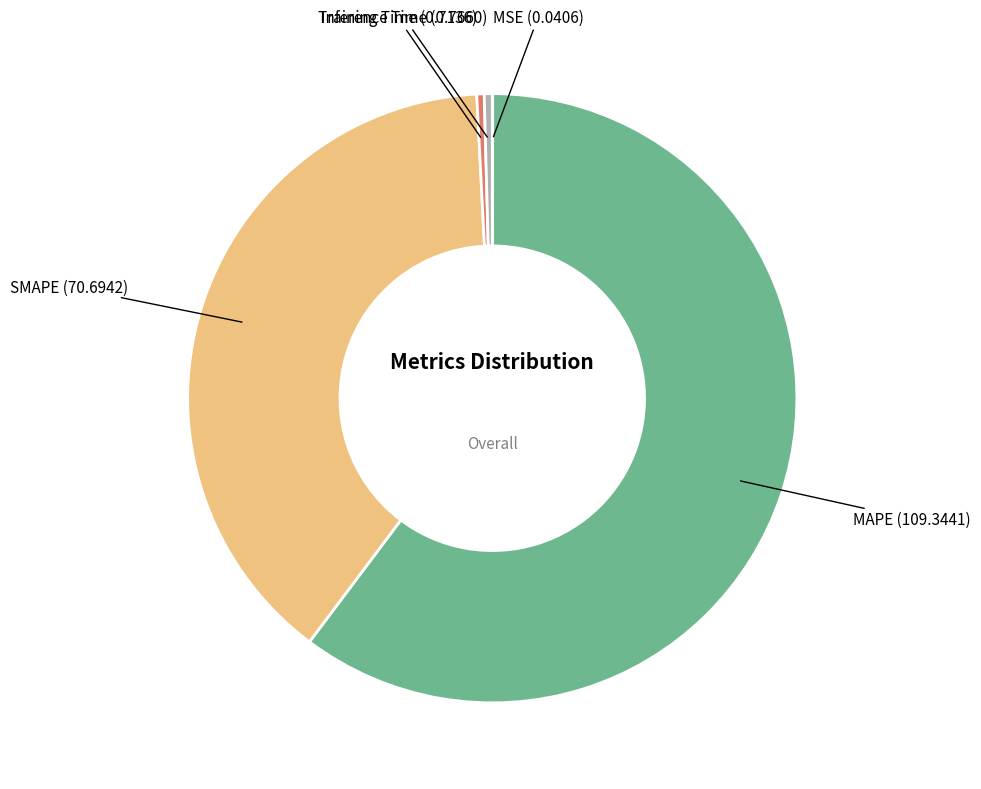

Combined, do MAPE and Training Time account for over 50%?

Yes